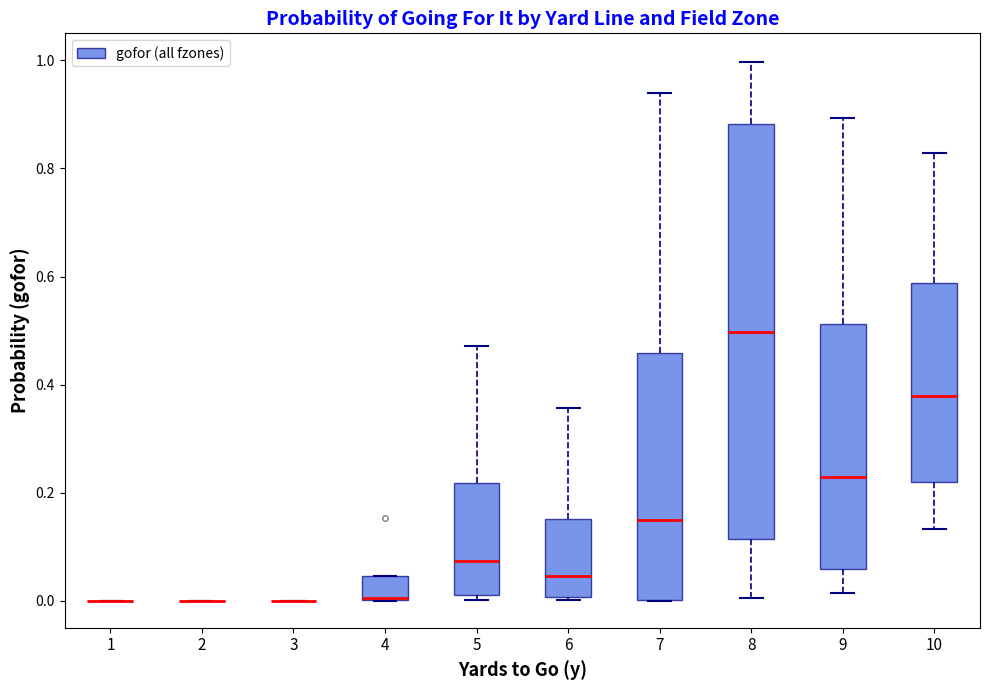

Reading left to right, read every box against the y-axis: the position of its median line, the range the box covers, and the ends of its whiskers. The values are not printed on the chart, so give them approximately, as read against the axis.

1: box collapsed to a line at 0.00, whiskers 0.00 to 0.00
2: box collapsed to a line at 0.00, whiskers 0.00 to 0.00
3: box collapsed to a line at 0.00, whiskers 0.00 to 0.00
4: median 0.00 (drawn on the box's lower edge), box 0.00 to 0.04, whiskers 0.00 to 0.04
5: median 0.08, box 0.02 to 0.22, whiskers 0.00 to 0.48
6: median 0.04, box 0.00 to 0.16, whiskers 0.00 (just below the box's lower edge) to 0.36
7: median 0.16, box 0.00 to 0.46, whiskers 0.00 to 0.94
8: median 0.50, box 0.12 to 0.88, whiskers 0.00 to 1.00
9: median 0.22, box 0.06 to 0.52, whiskers 0.02 to 0.90
10: median 0.38, box 0.22 to 0.58, whiskers 0.14 to 0.82